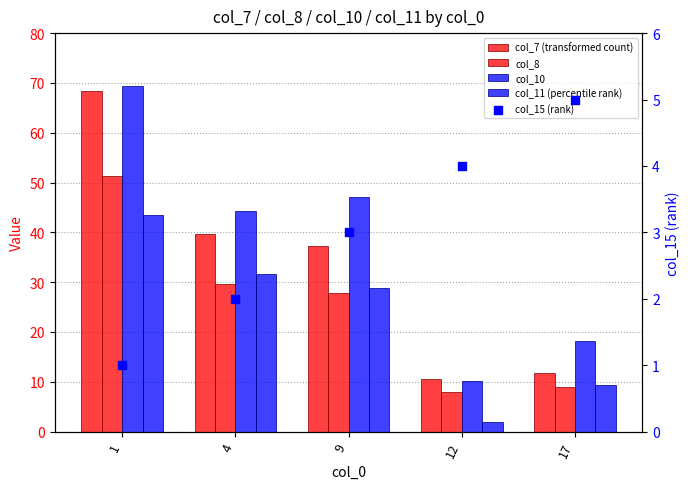

What is the total value across all series at 12?

34.7